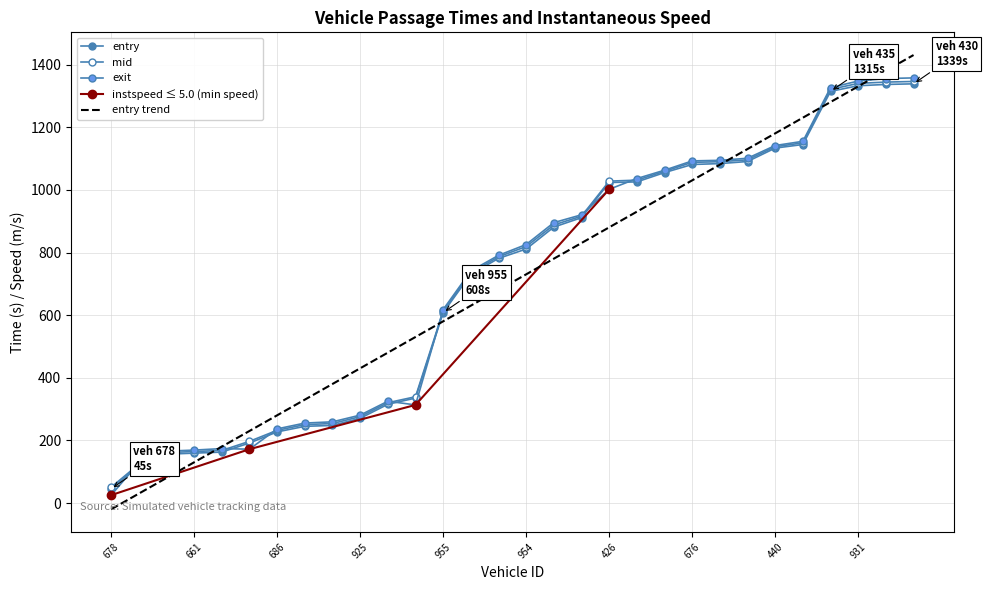

What is the spread (max minus min) of values at 664?

9.1